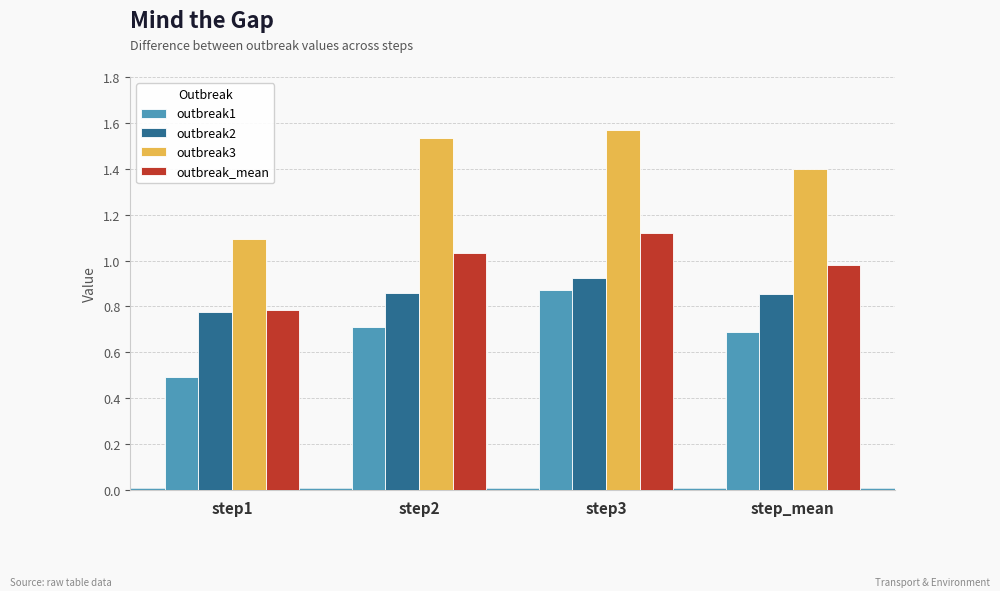

At which label does outbreak2 reach its peak?

step3